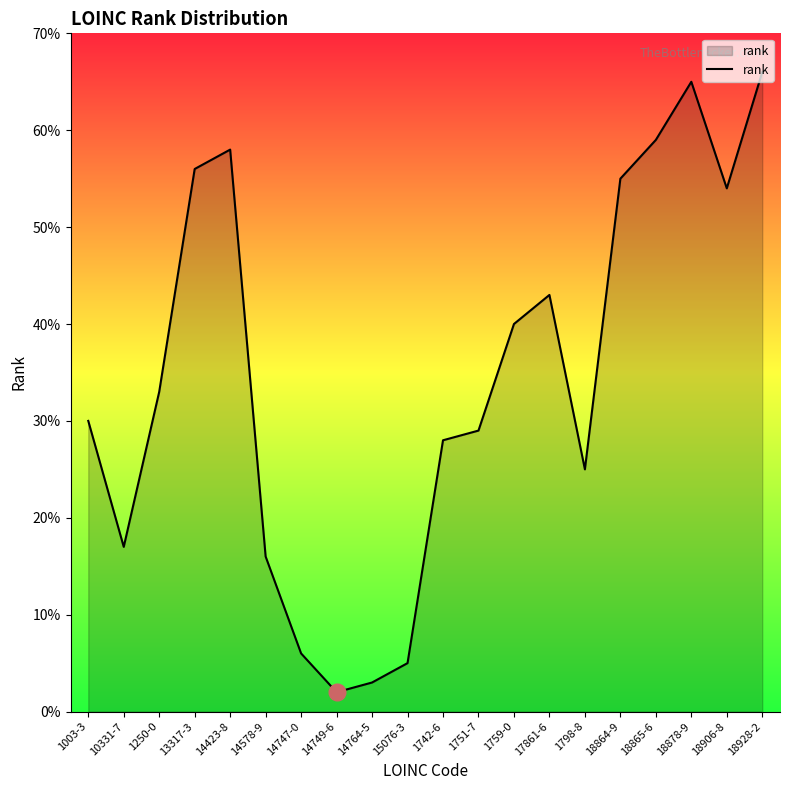

What is the ratio of the value at 18878-9 to the value at 18928-2?

1.0